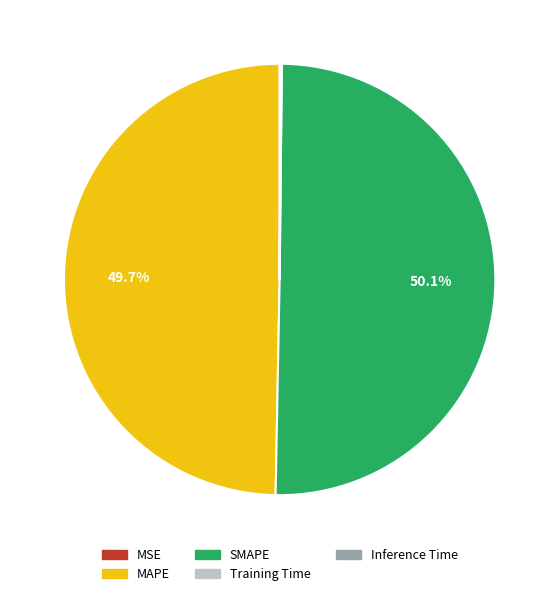

How much of the chart is everything except SMAPE?

49.9%